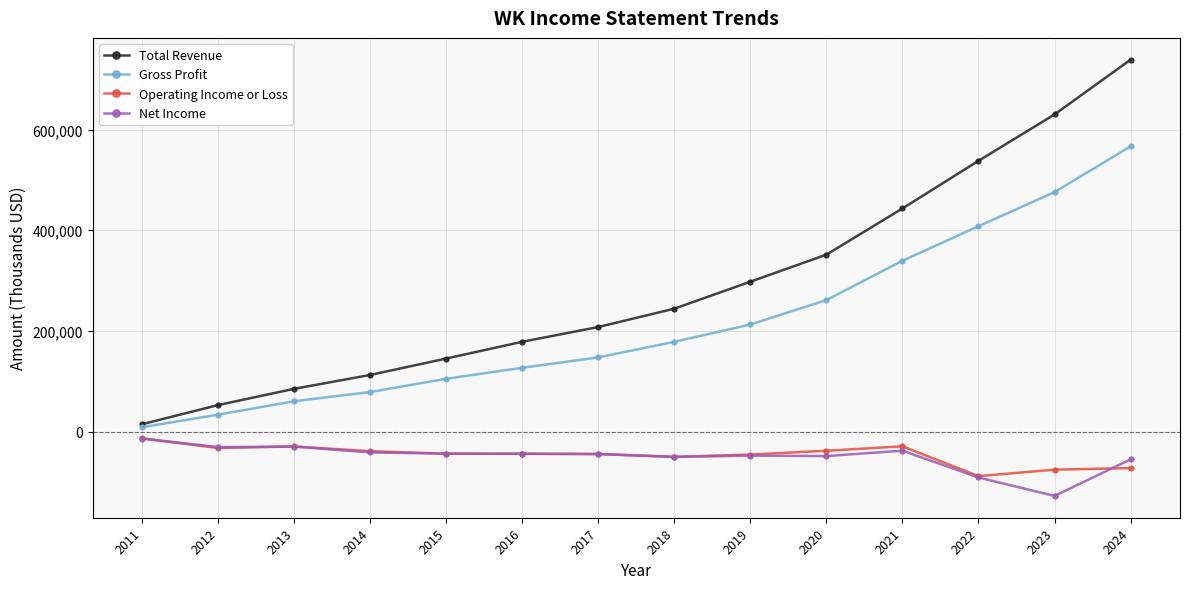

What is the greatest value displayed?

738700